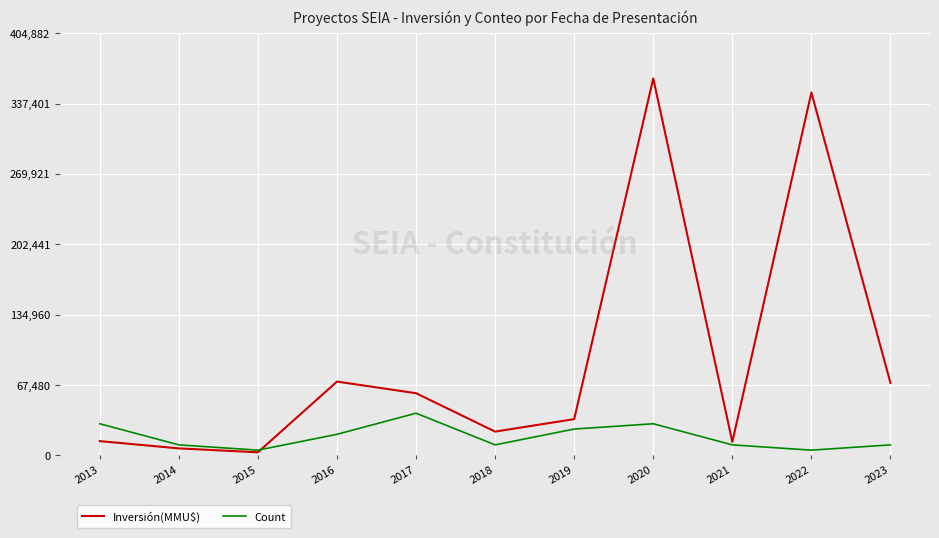

At which category does Count reach its first local peak?

2017